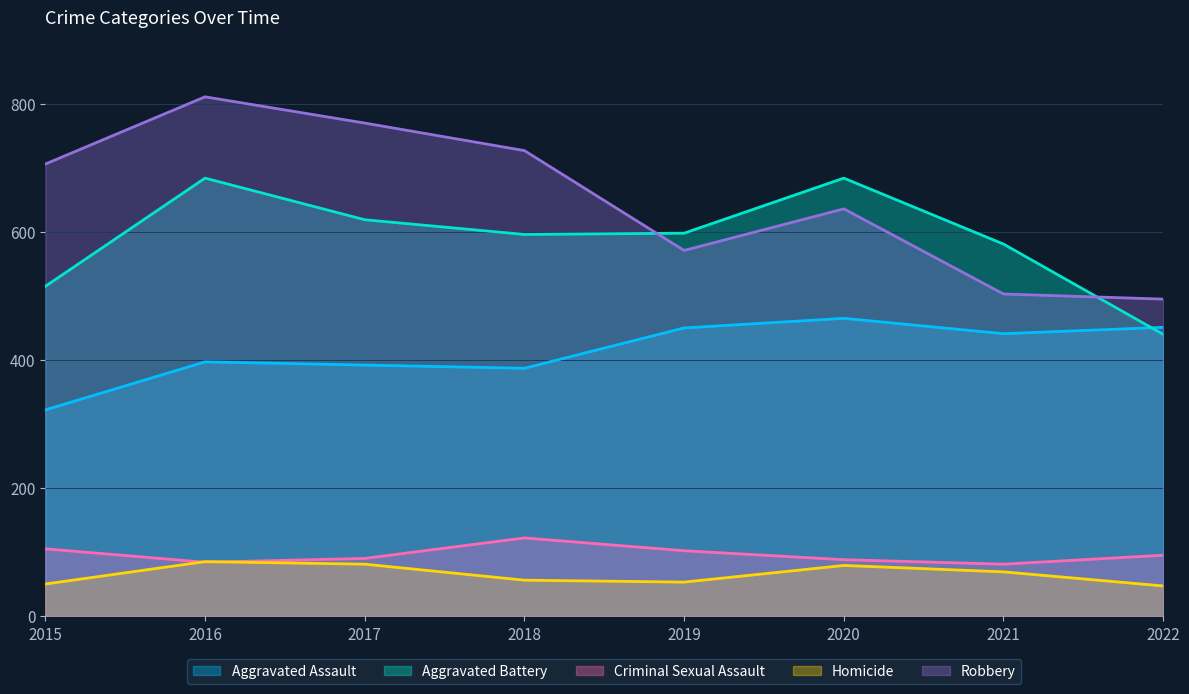

Which category has the highest value in the Aggravated Battery series?

2016